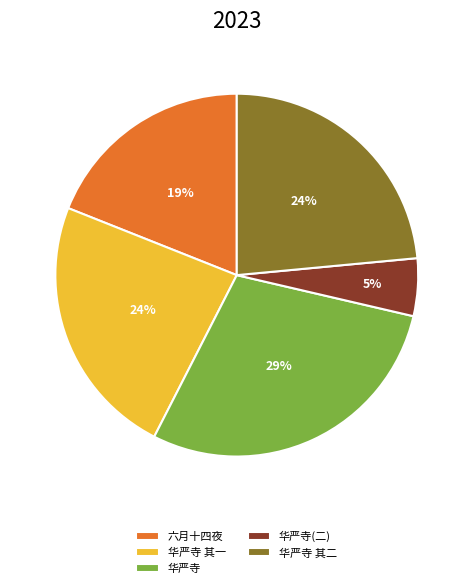

Which slice is the smallest?

华严寺(二)